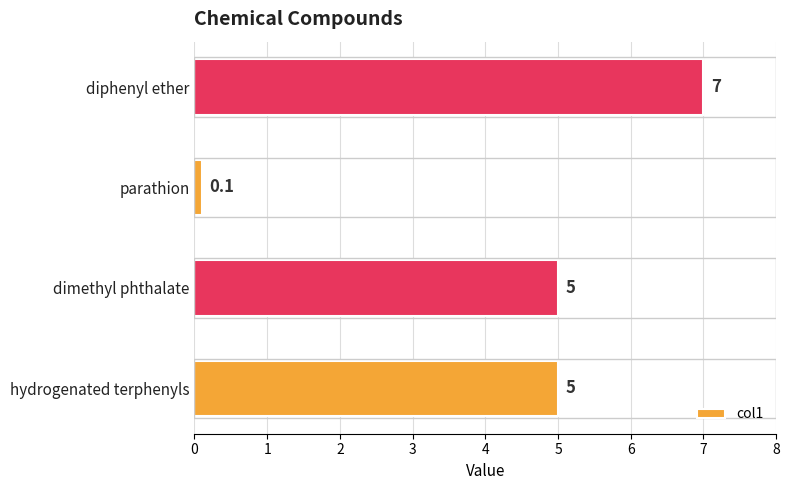

Is it true that the value at hydrogenated terphenyls is 5.0?

True